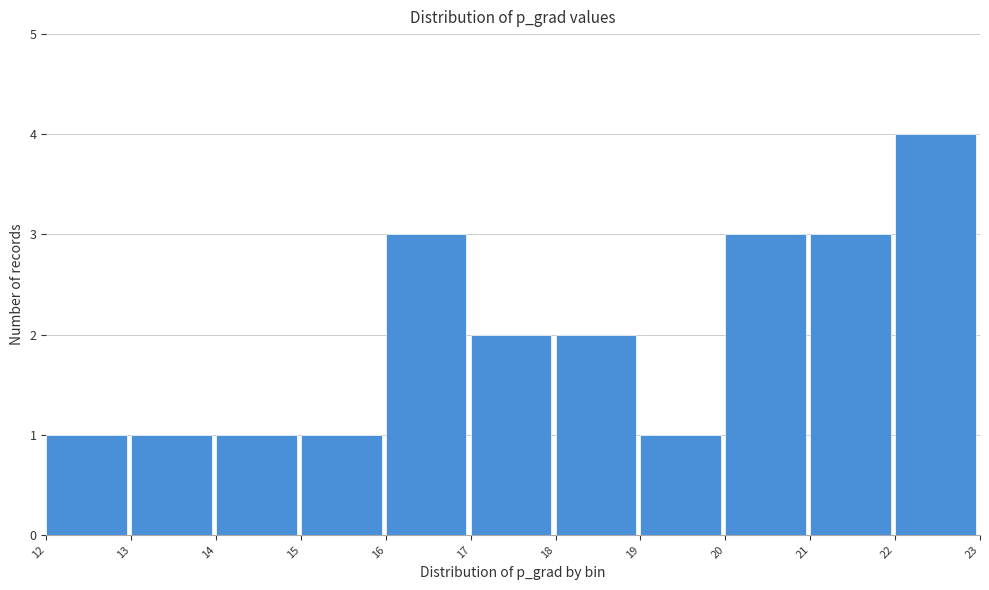

How tall is the bar that spans 22 to 23 on the x-axis? The values are not printed on the chart, so give them approximately, as read against the axis.

4